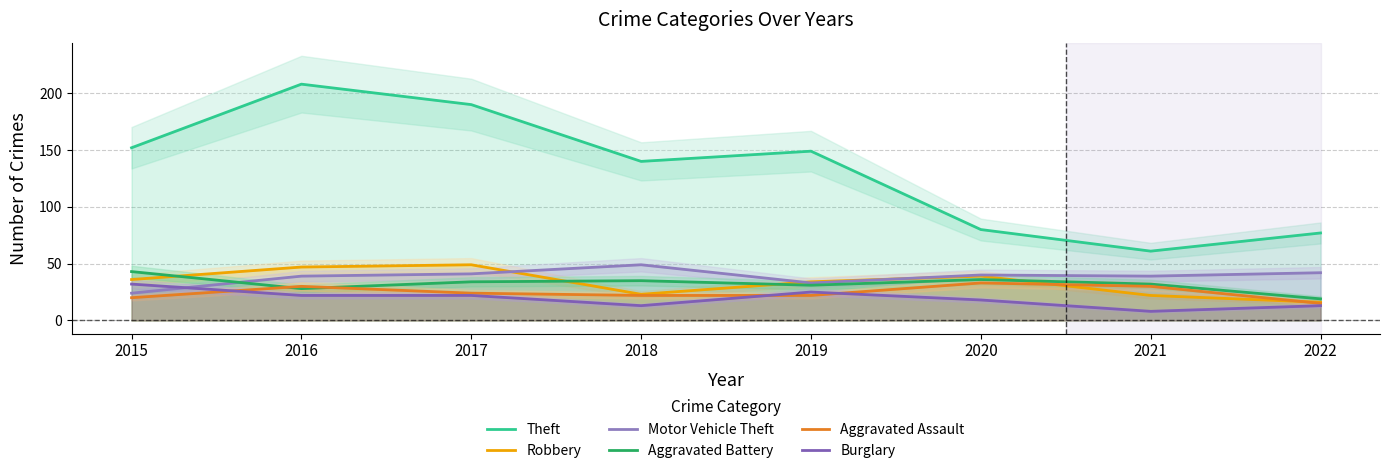

Count the Burglary values in the range 13 to 25.

6